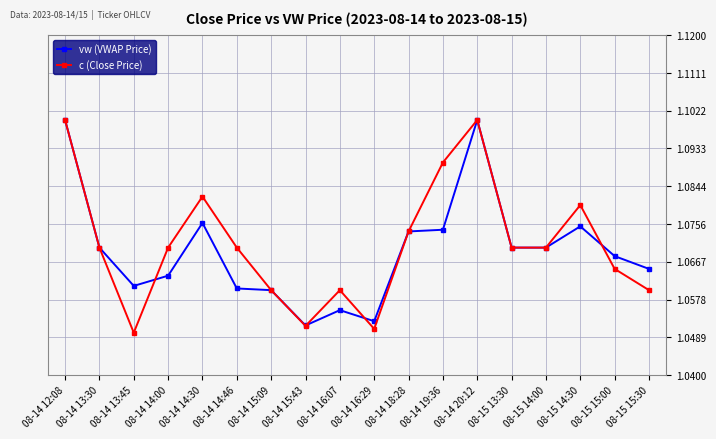

Which series ends up on top after the final intersection of vw (VWAP Price) and c (Close Price)?

vw (VWAP Price)